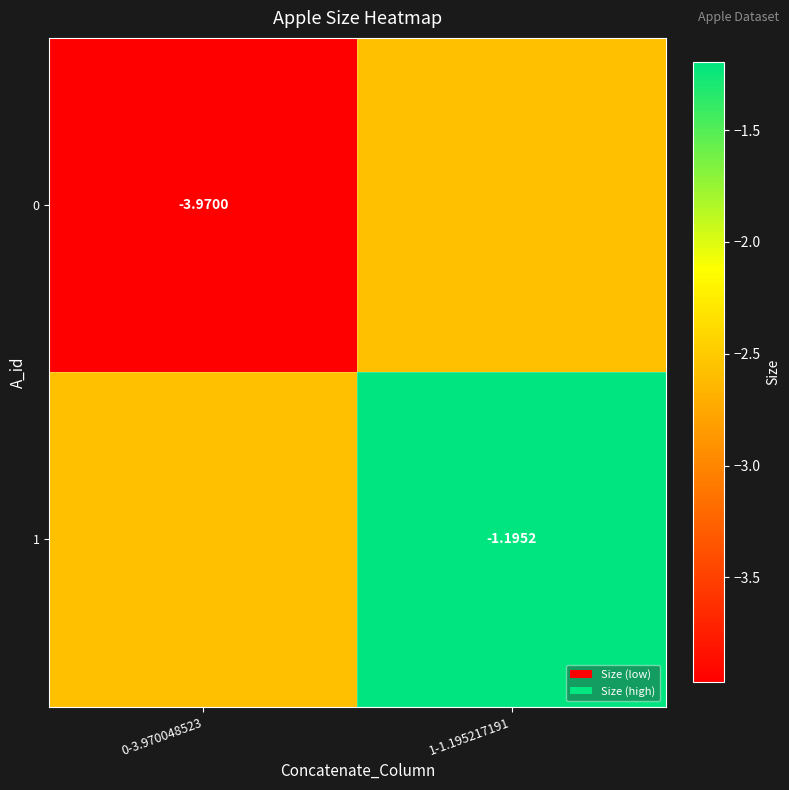

What is the total value across all series at 1-1.195217191?

-3.8